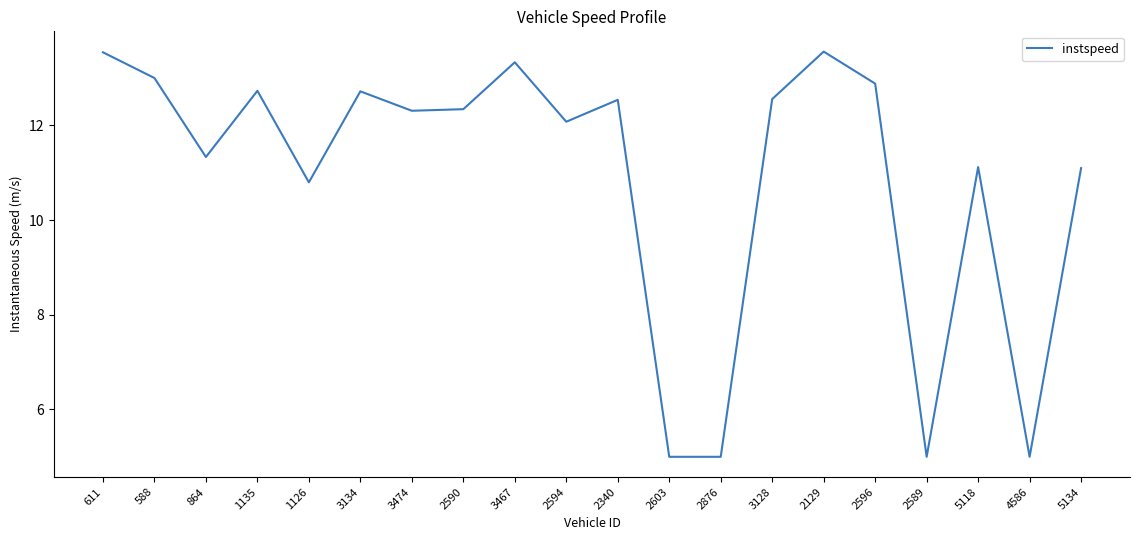

True or false: the data shows 12.9 at 2596.

True